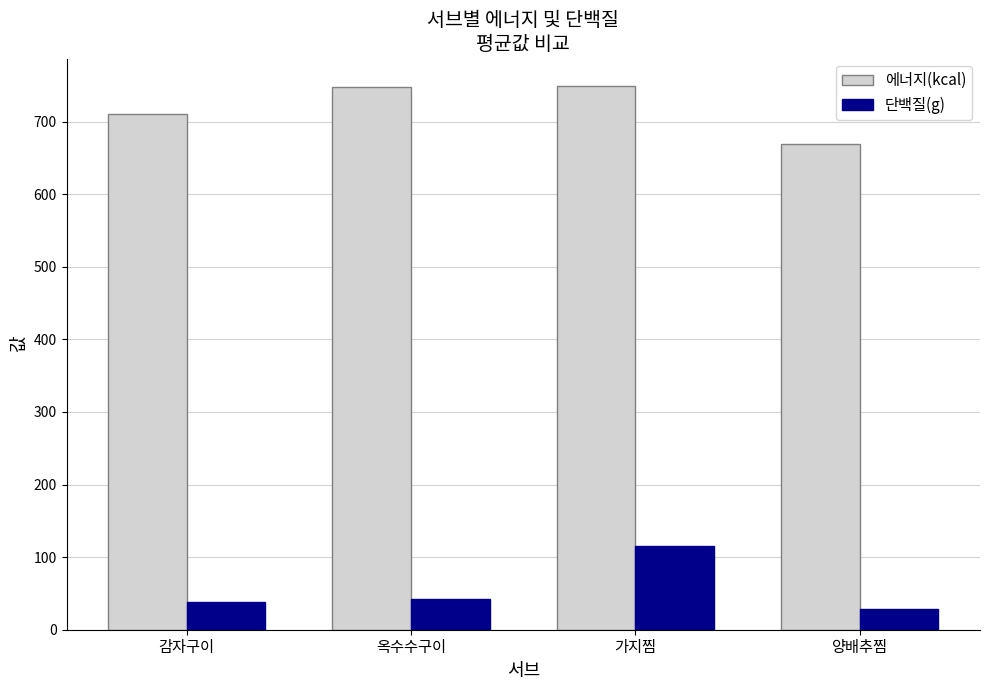

What is the value of the 단백질(g) bar at the 2nd from the left?

42.3